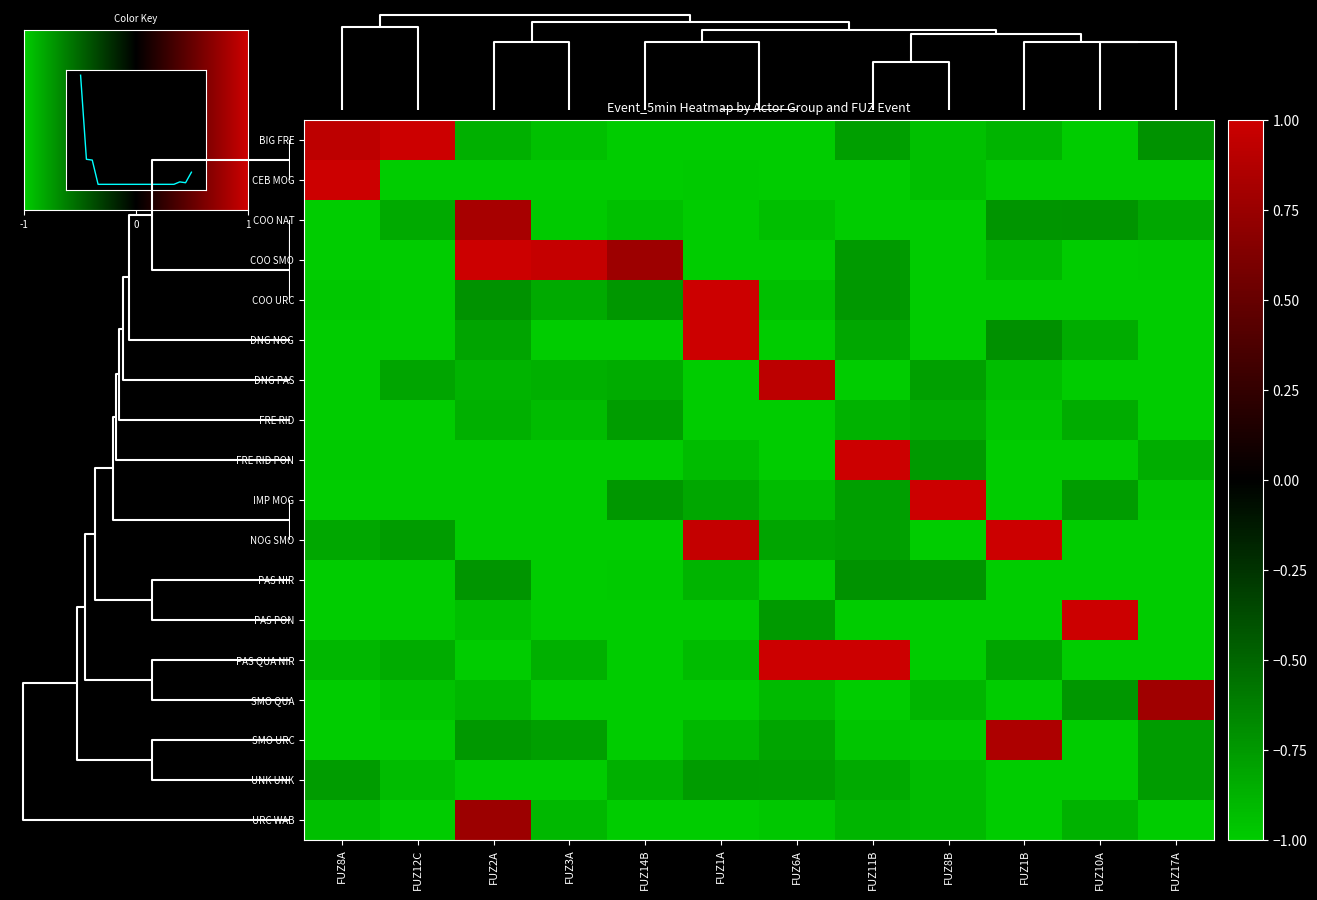

What is the difference between the COO SMO values at FUZ10A and FUZ14B?

1.8